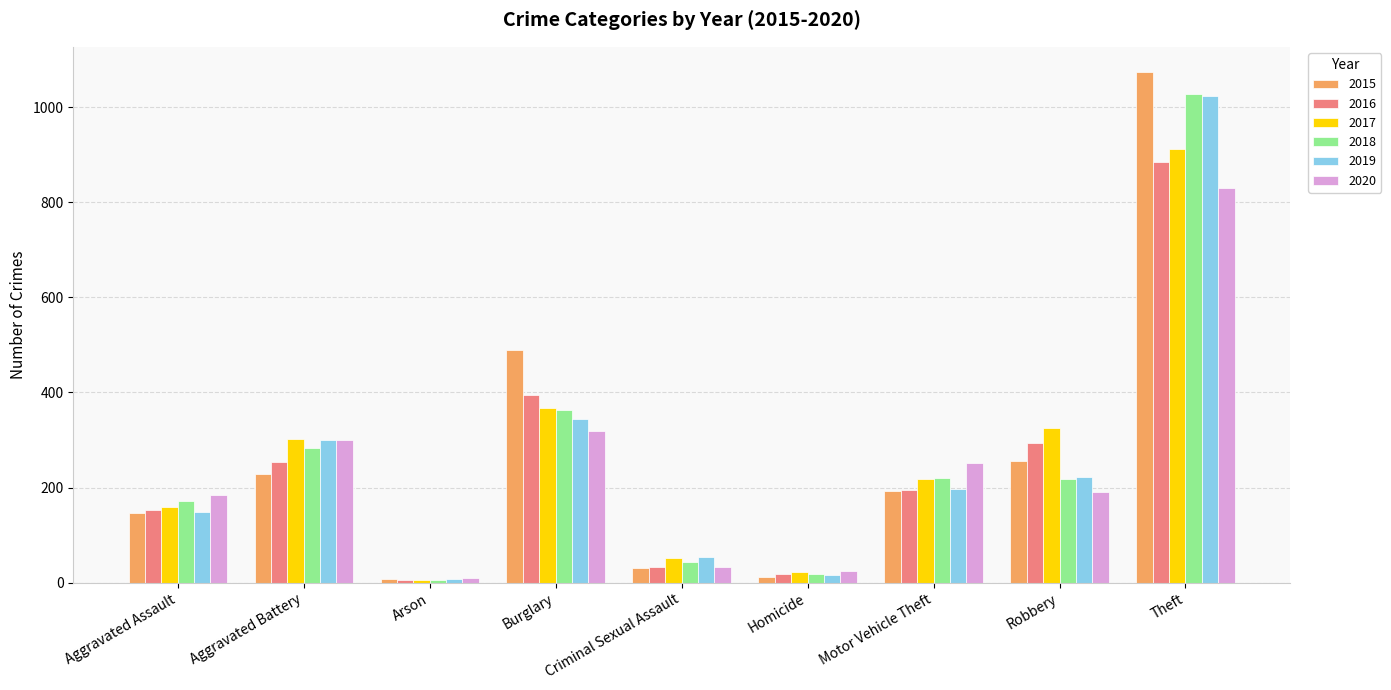

The 2015 series shows 658 at Burglary. True or false?

False